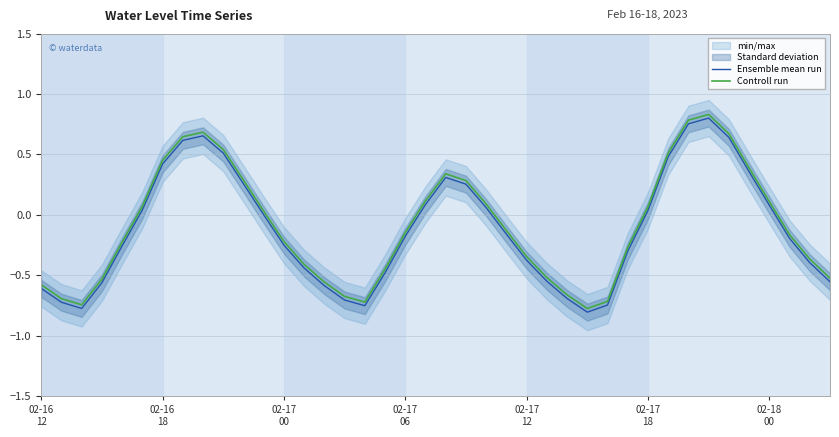

What is the value of the Ensemble mean run point at the 11th from the left?

0.3